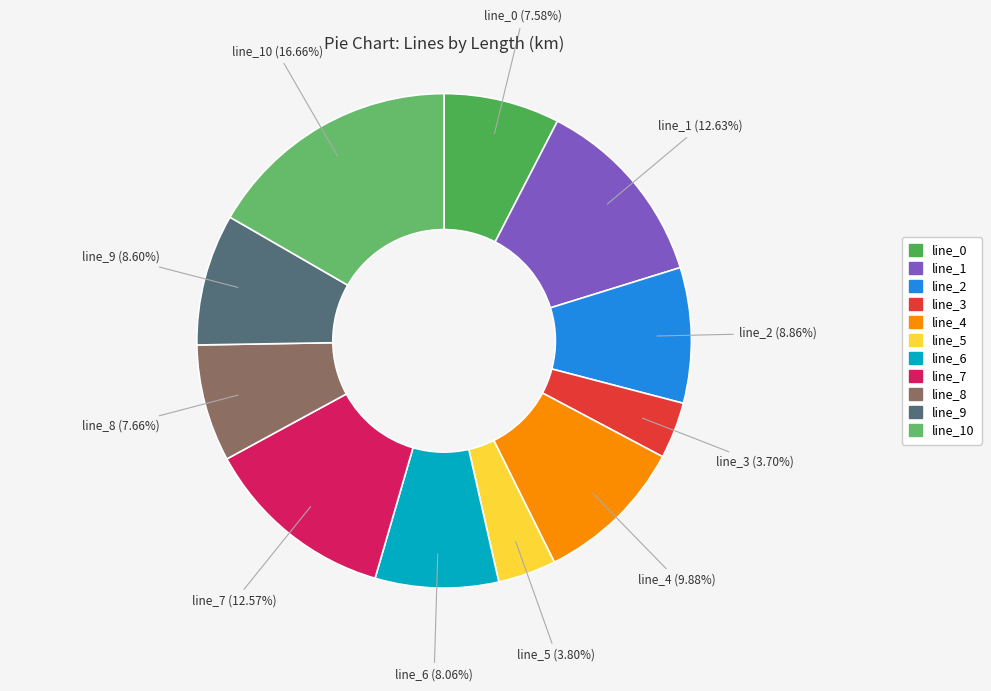

Count the number of slices in the pie.

11